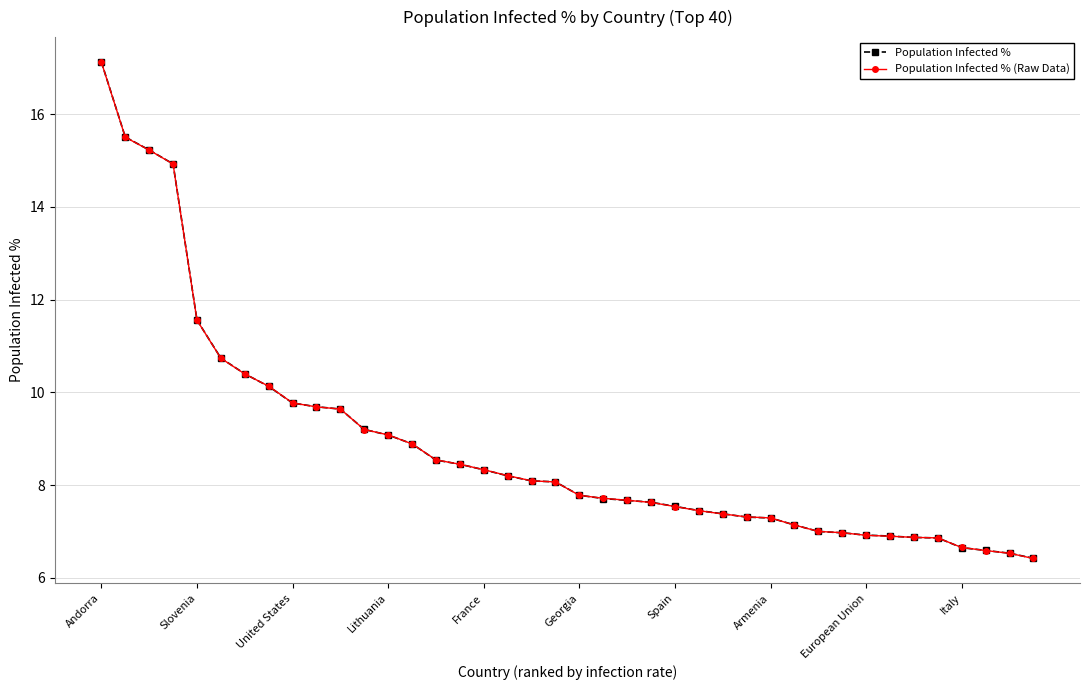

Is this an area chart (filled region under the line)?

No